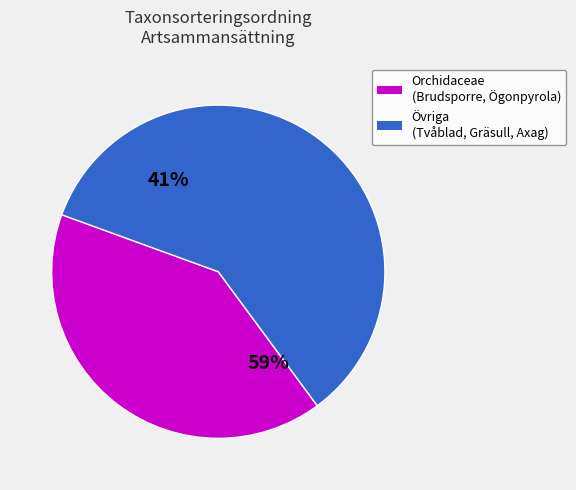

Which slice is the largest?

Ögonpyrola